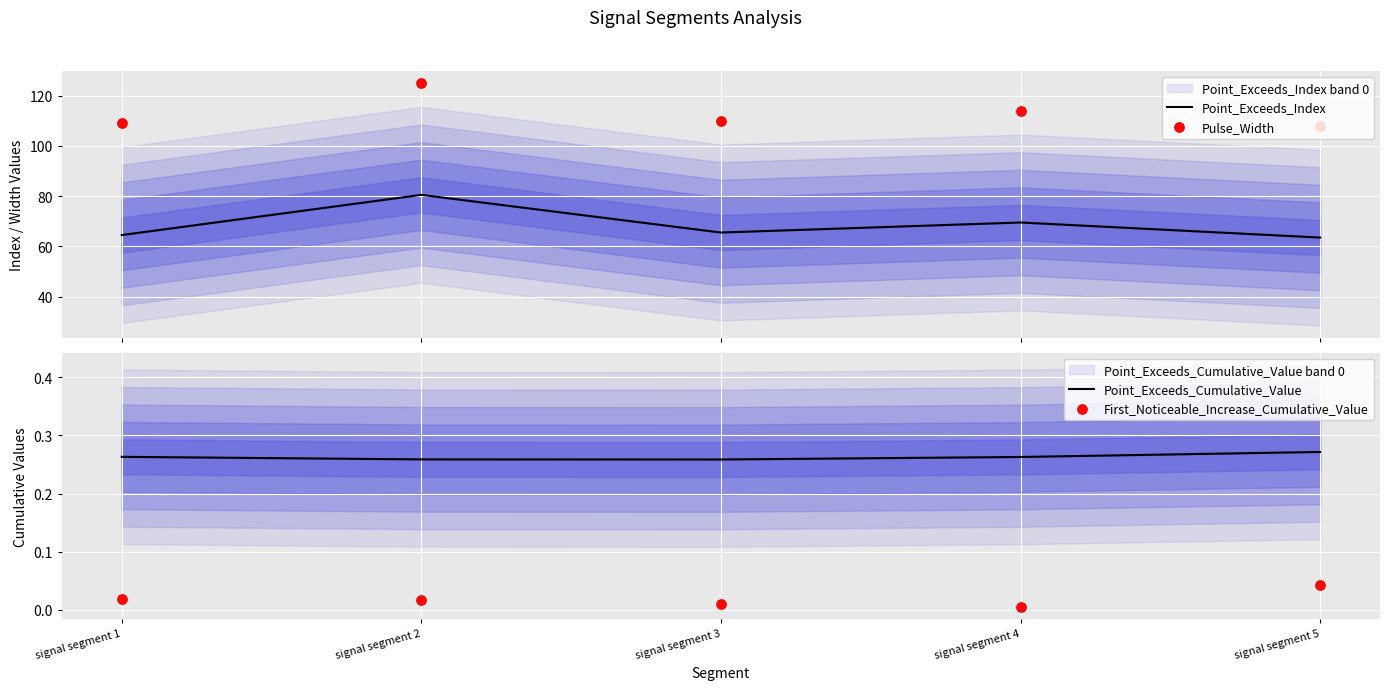

At which category is the sum across all series the highest?

signal segment 2